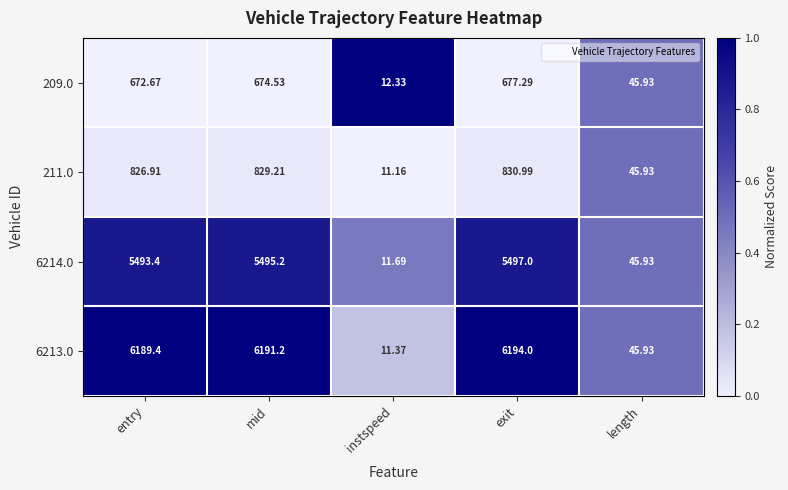

What is the spread (max minus min) of values at entry?

5516.7